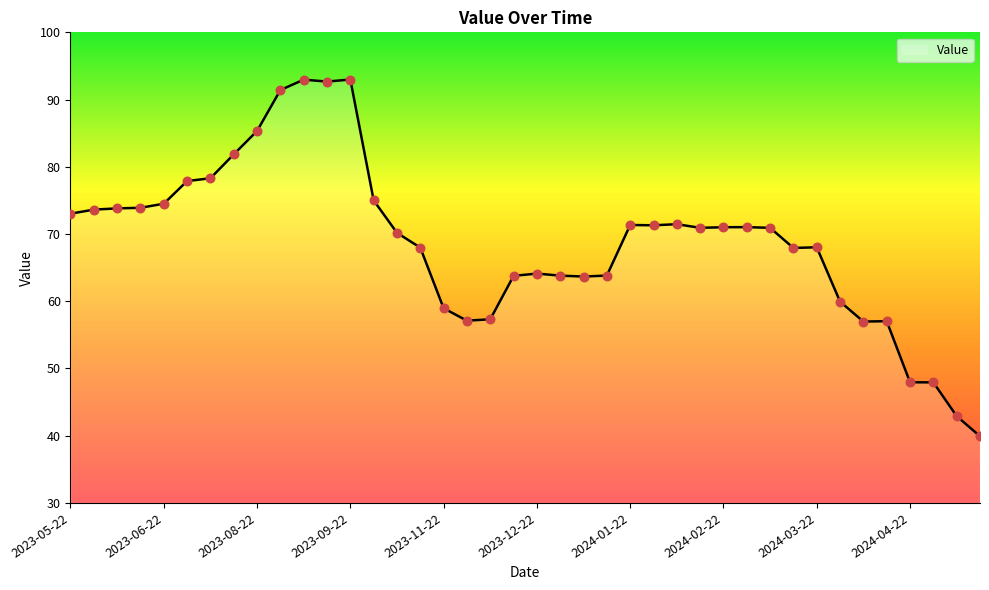

What is the difference between the maximum and minimum values?

53.1